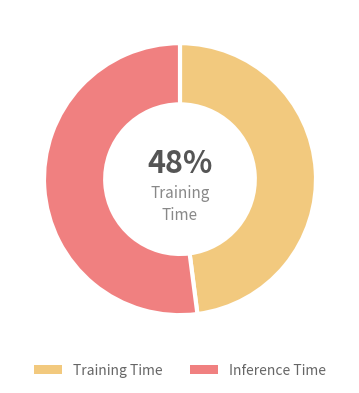

How many segments does this pie chart have?

2